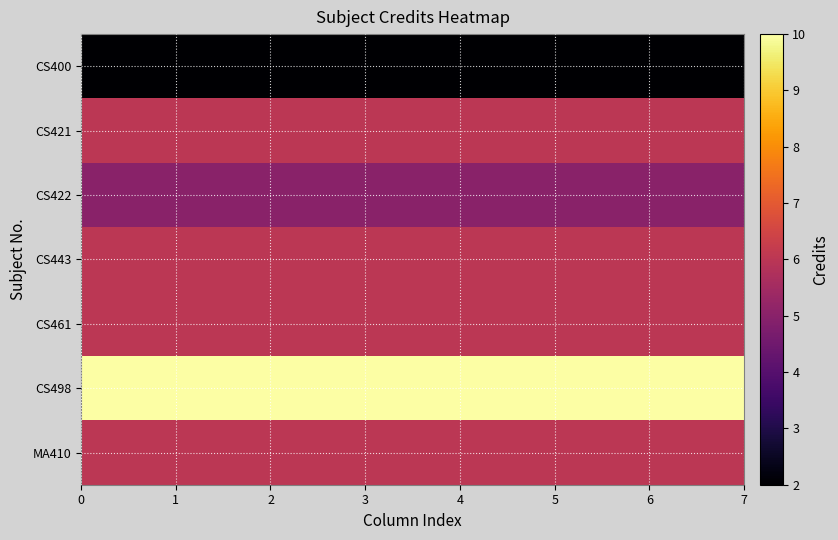

How many categories are shown in the chart?

7